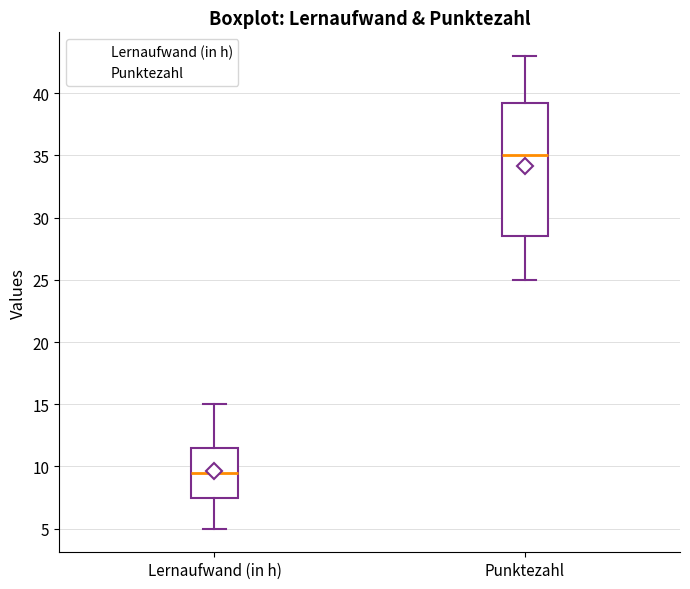

Comparing the boxes themselves (not the whiskers), which one is the tallest?

Punktezahl